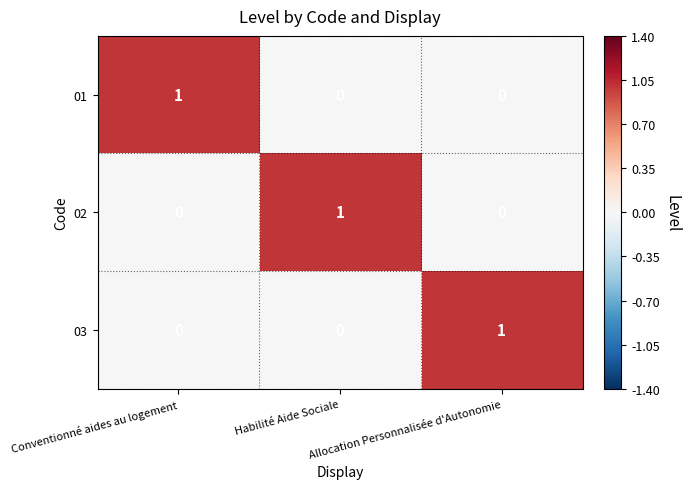

How many categories are shown in the chart?

3